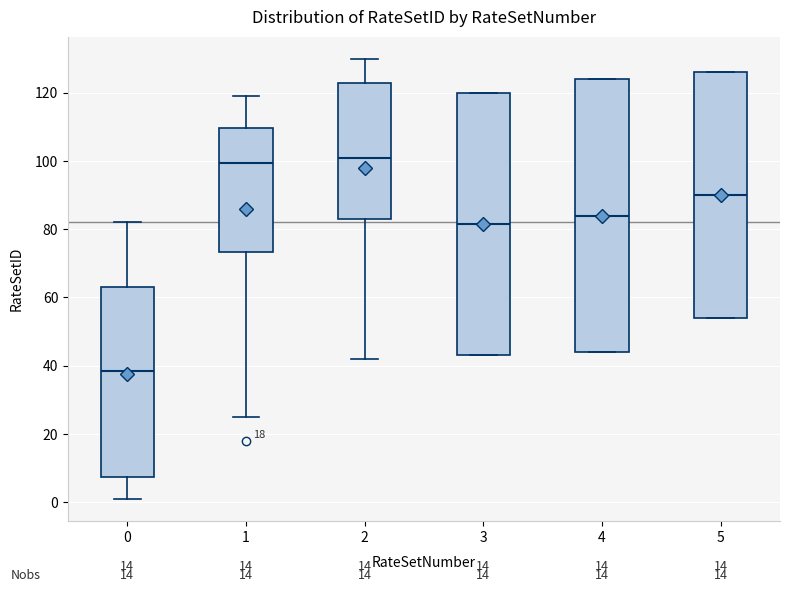

Reading left to right, transcribe this box plot: for each box, give where its median line is, the range the box spans, and where its two whiskers end, as read against the y-axis. The values are not printed on the chart, so give them approximately, as read against the axis.

0: median 38, box 8 to 64, whiskers 2 to 82
1: median 100, box 74 to 110, whiskers 26 to 120
2: median 102, box 84 to 122, whiskers 42 to 130
3: median 82, box 44 to 120, whiskers 44 to 120
4: median 84, box 44 to 124, whiskers 44 to 124
5: median 90, box 54 to 126, whiskers 54 to 126